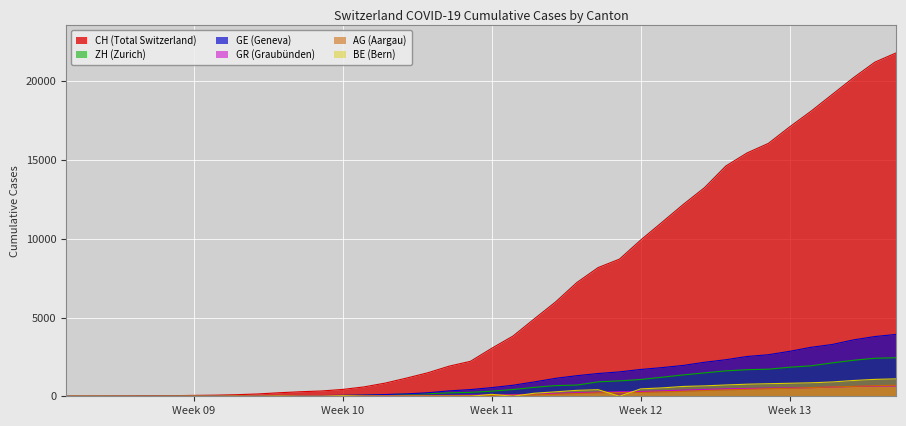

True or false: GE and CH intersect in this chart.

False